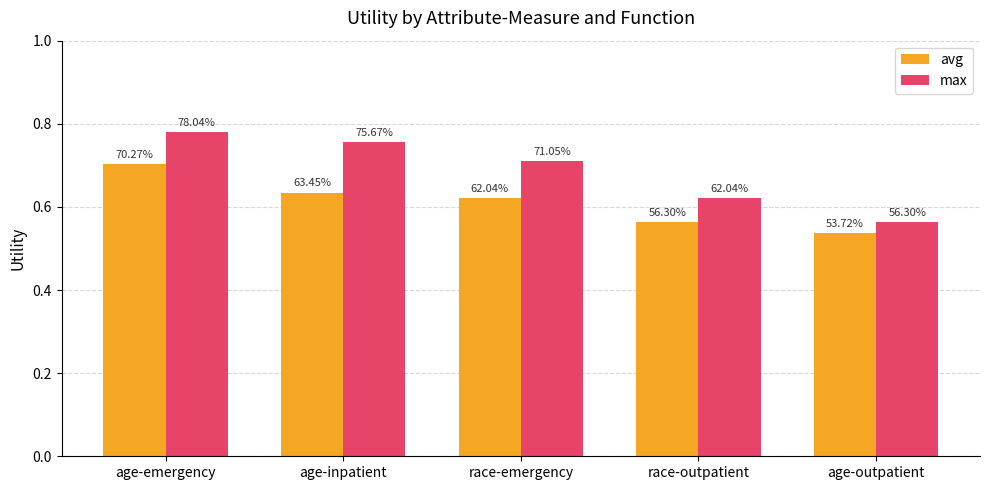

Does the chart contain any negative values?

No